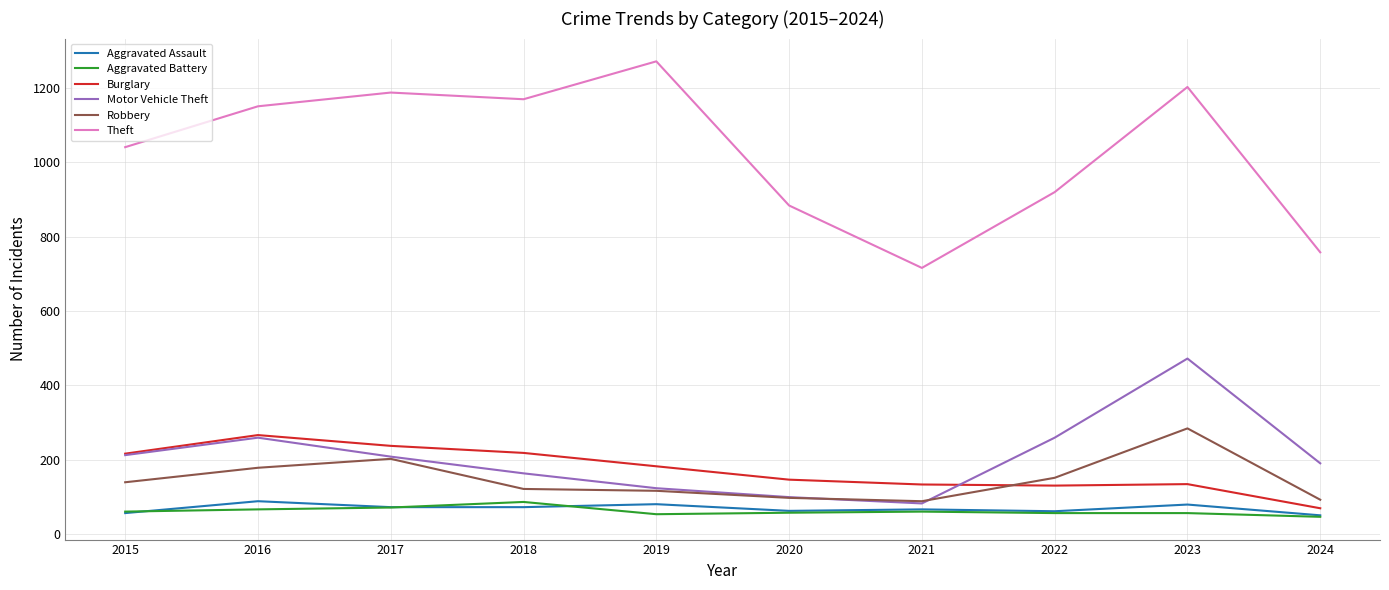

Is it true that Aggravated Battery equals 66 at 2016?

True